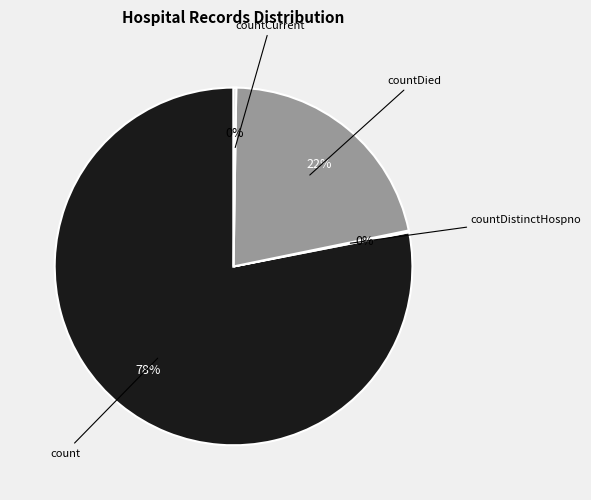

To the nearest percent, what is the average slice percentage?

25%